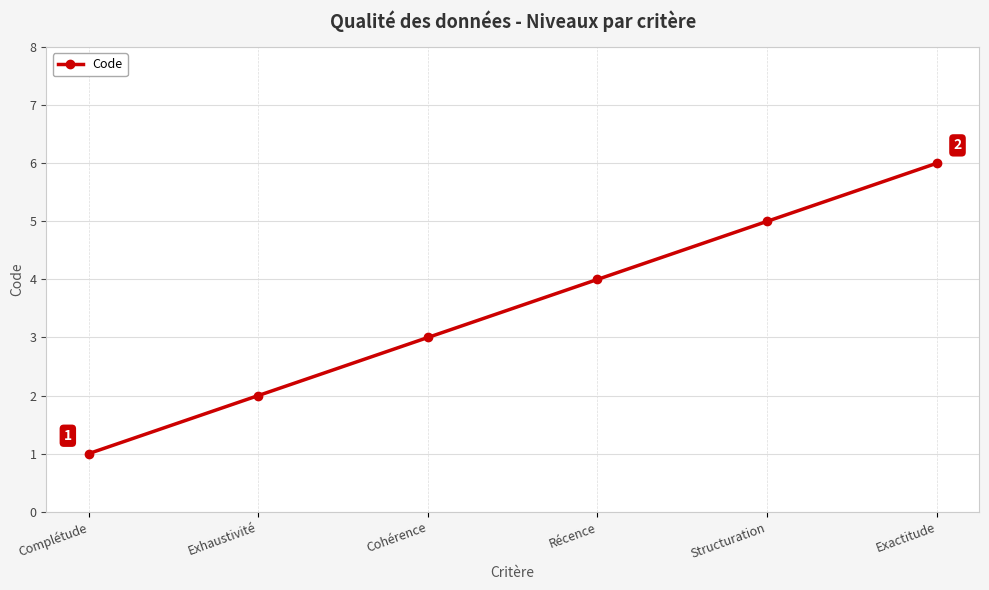

What is the sum of the values at Exhaustivité and Exactitude?

8